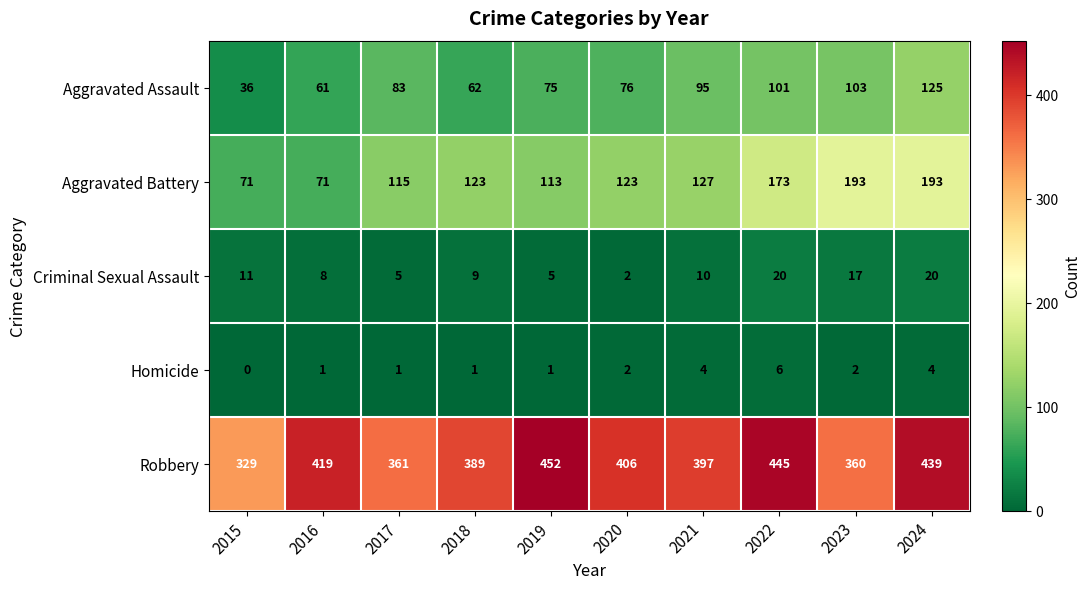

How many data points does each series have?

10